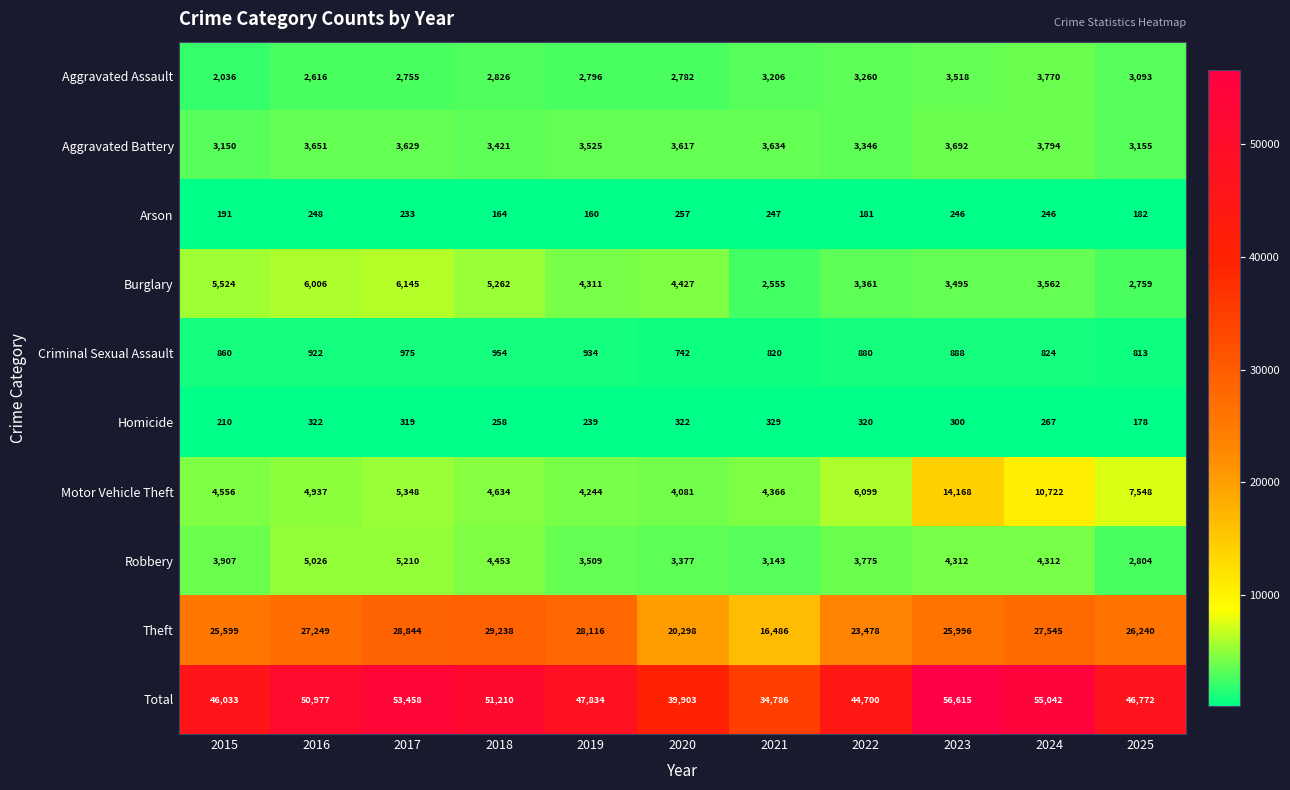

Rank the series at 2019 from lowest to highest value.

Arson, Homicide, Criminal Sexual Assault, Aggravated Assault, Robbery, Aggravated Battery, Motor Vehicle Theft, Burglary, Theft, Total